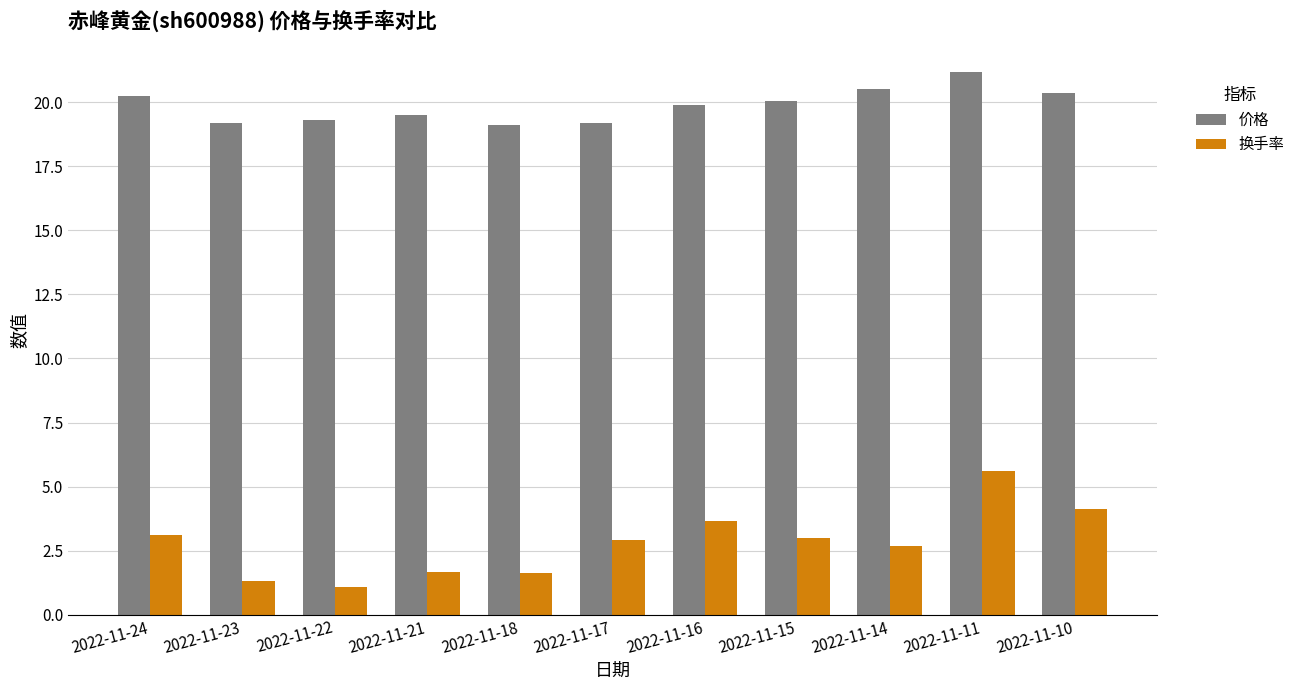

What is the sum of the 换手率 values at 2022-11-11 and 2022-11-24?

8.7